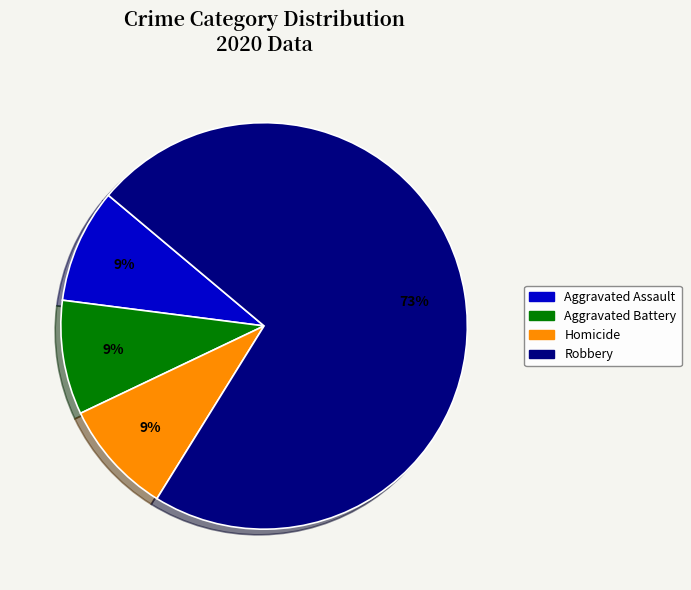

How many slices are in this pie chart?

4